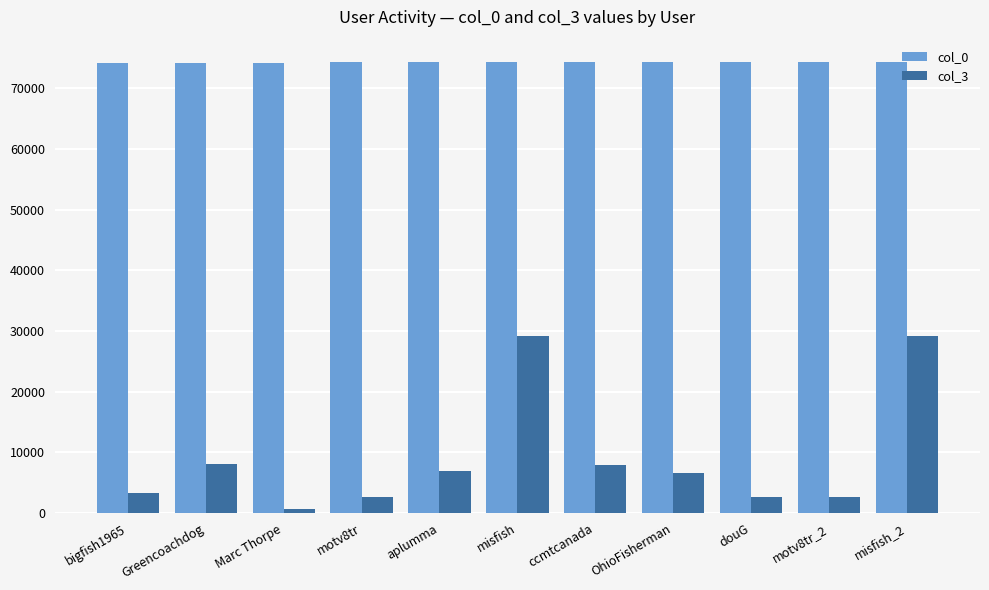

True or false: col_0 has a value of 36686 at aplumma.

False